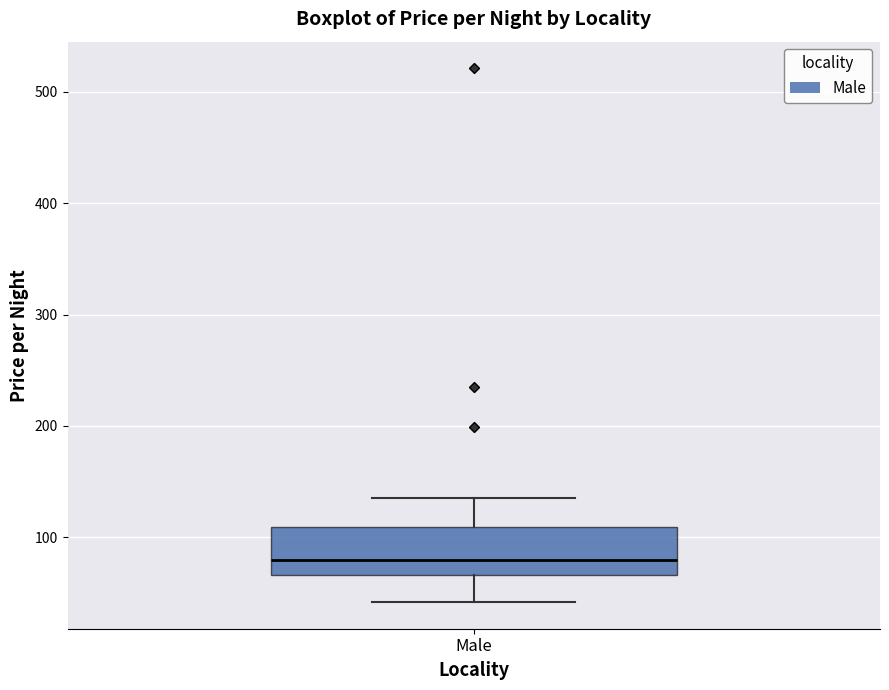

Transcribe this box plot: give where the median line is, the range the box spans, and where the two whiskers end, as read against the y-axis. The values are not printed on the chart, so give them approximately, as read against the axis.

median 80, box 70 to 110, whiskers 40 to 140